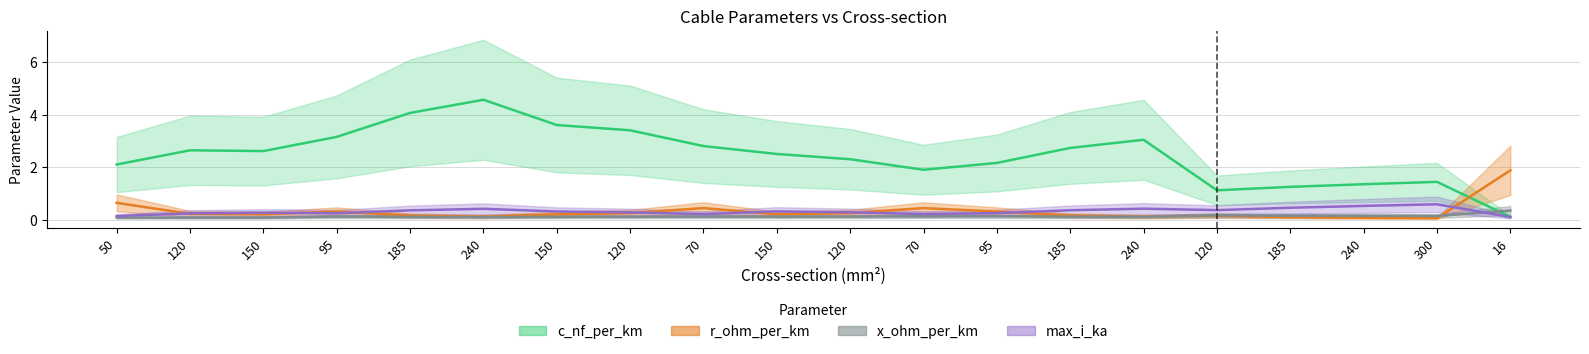

At which label is x_ohm_per_km closest to 0?

120